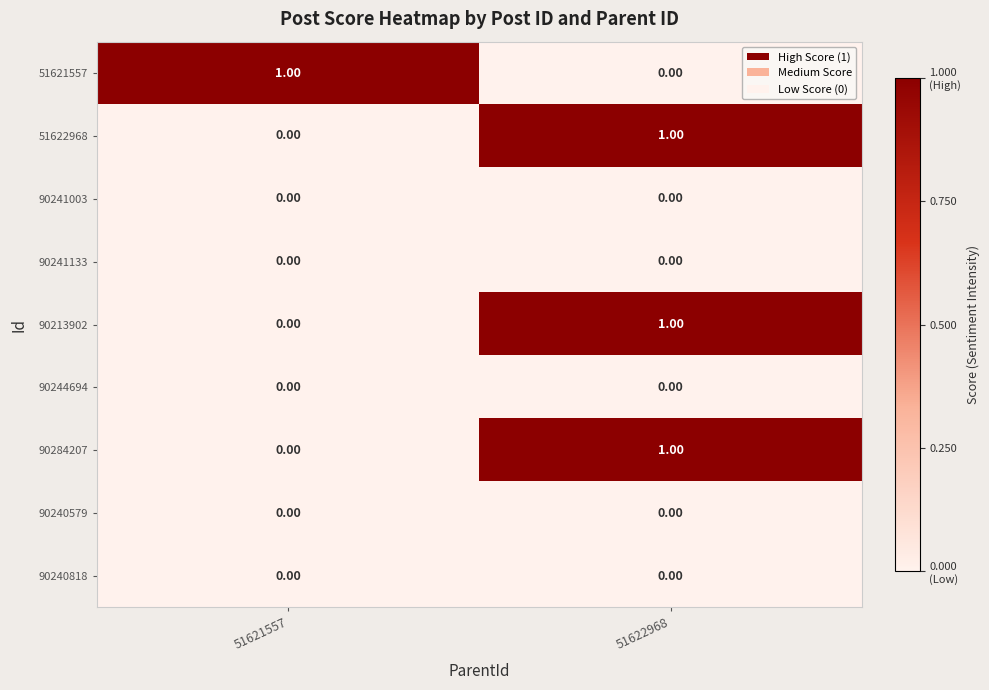

At how many categories does at least one series exceed 0?

2